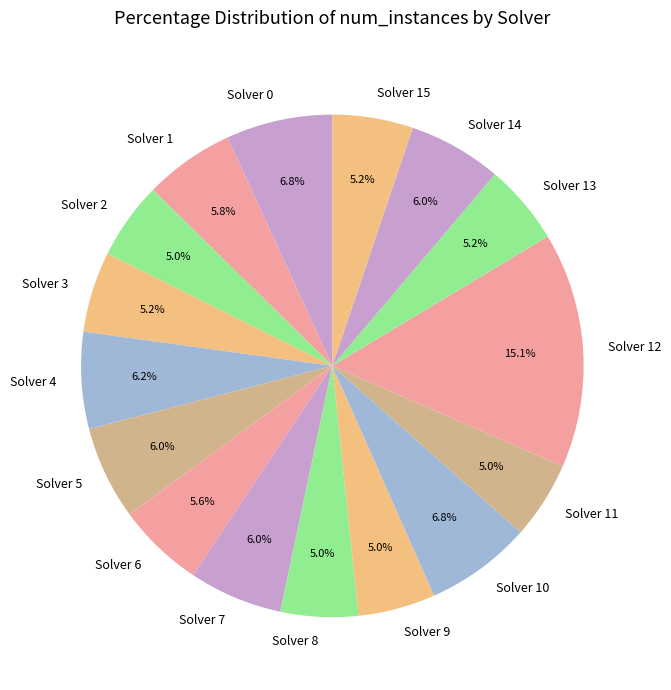

What percentage do Solver 10 and Solver 11 together represent?

11.8%